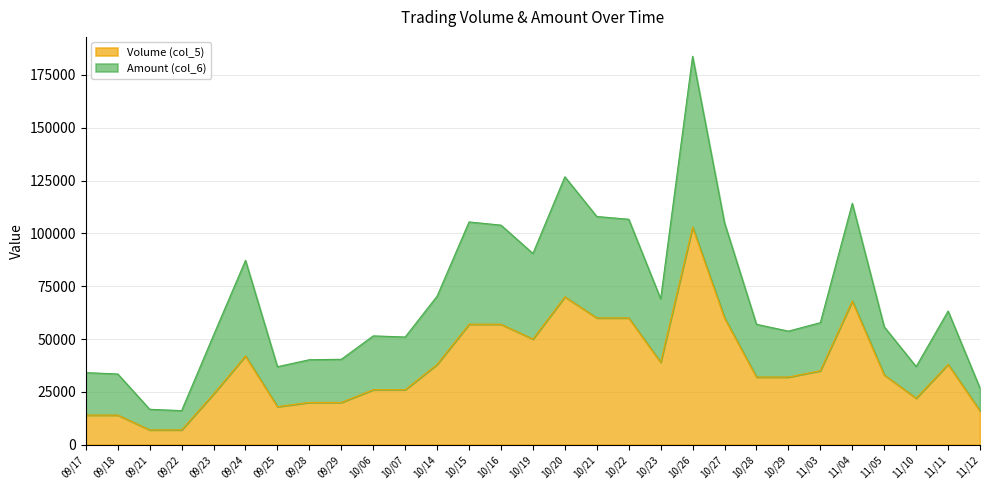

What is the greatest value displayed?

183840